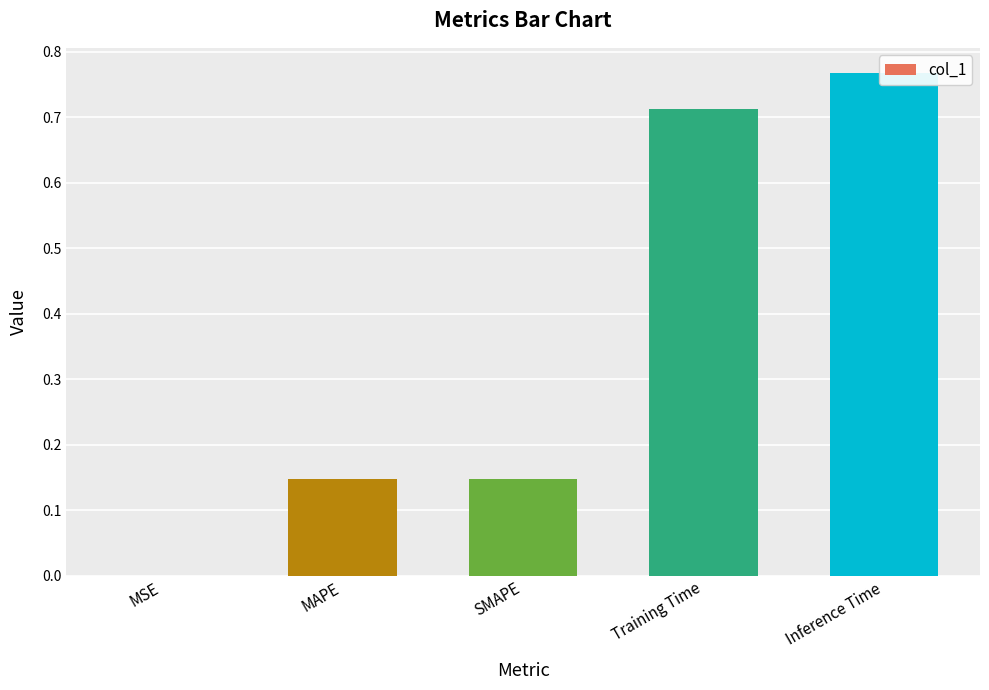

Reading right to left, transcribe all the data shown in this chart.

Inference Time=0.8	Training Time=0.7	SMAPE=0.1	MAPE=0.1	MSE=0.0